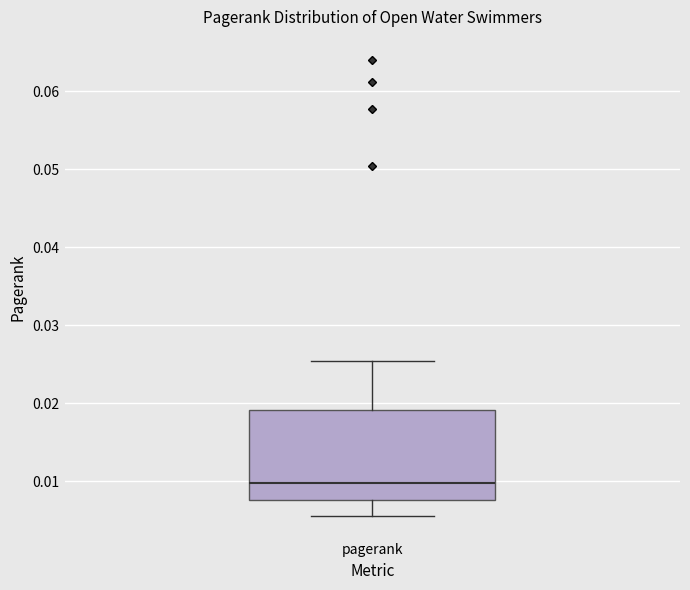

Where does the upper whisker of the box for pagerank end on the y-axis? The values are not printed on the chart, so give them approximately, as read against the axis.

0.025